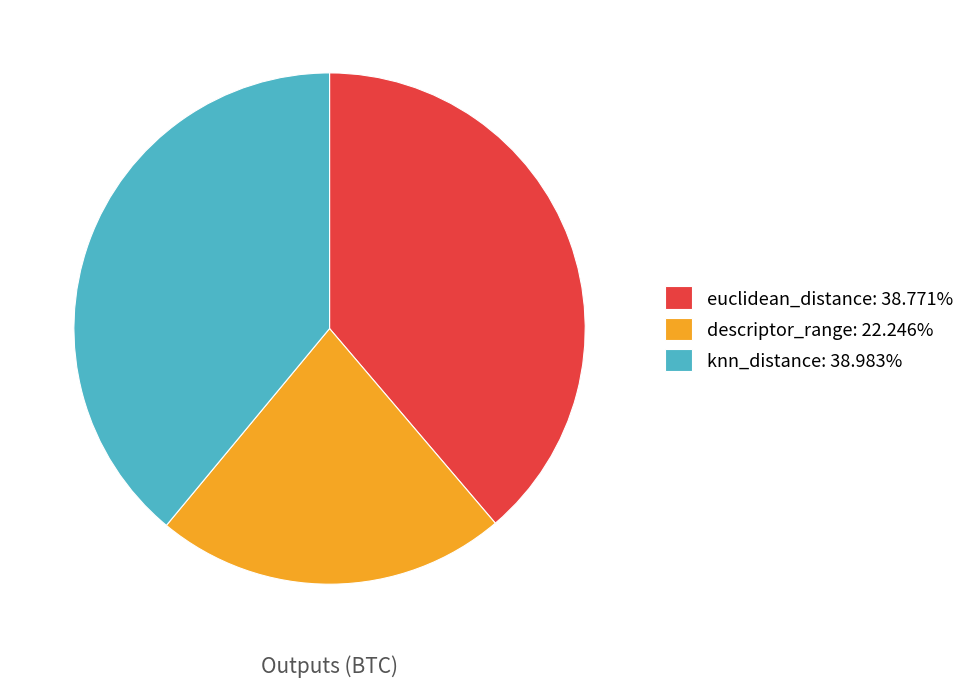

Combined, do euclidean_distance: 38.771% and knn_distance: 38.983% account for over 50%?

Yes